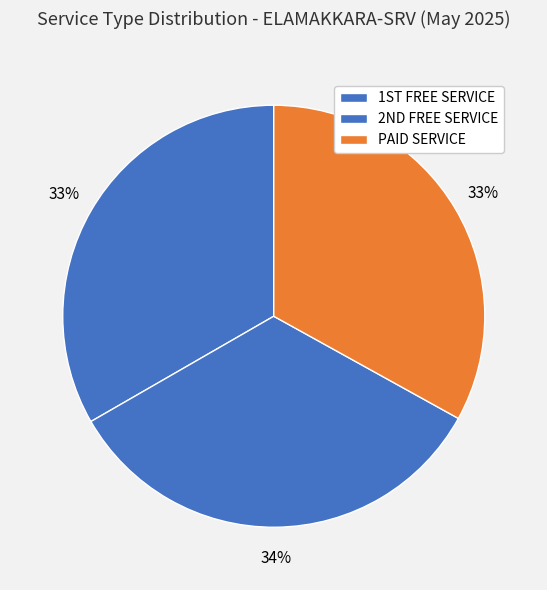

Which category has the biggest portion of the pie?

2ND FREE SERVICE